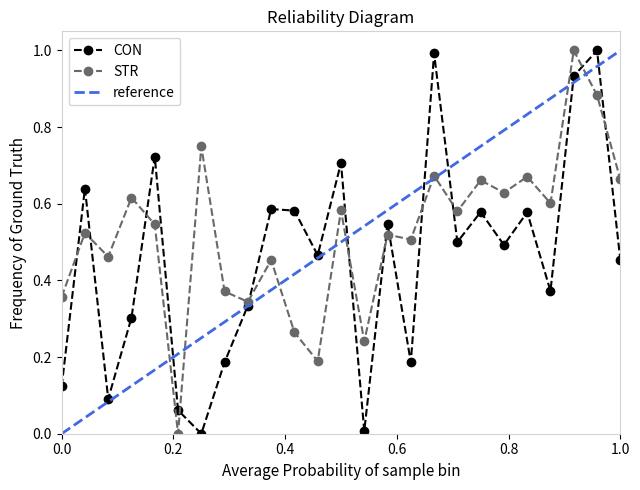

In CON, how many points are higher than both neighbors (excluding endpoints)?

9